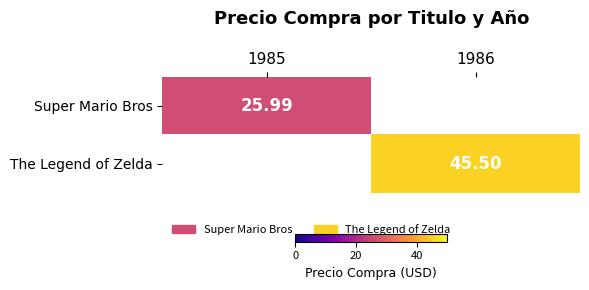

Is the value of The Legend of Zelda at 1986 greater than the value of Super Mario Bros at 1985?

Yes